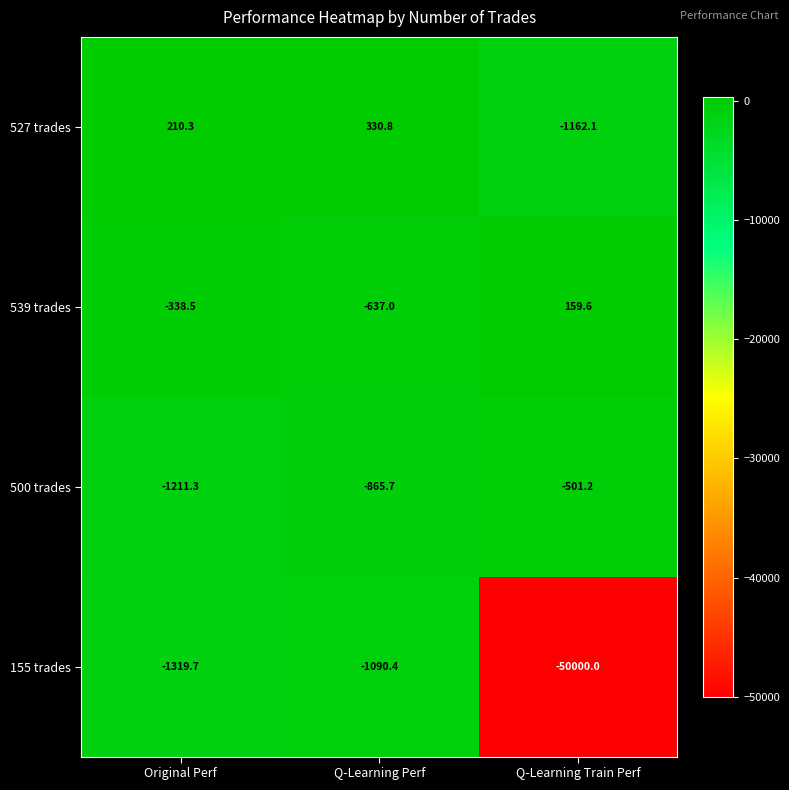

Rank the series by their maximum value, from lowest to highest.

155 trades, 500 trades, 539 trades, 527 trades